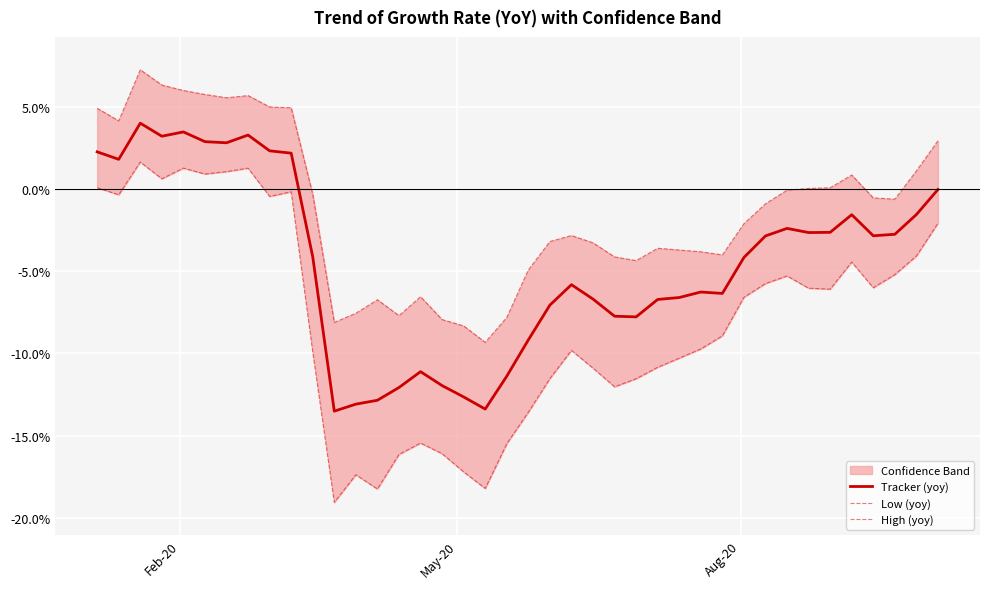

What is the minimum value for Tracker (yoy)?

-13.5